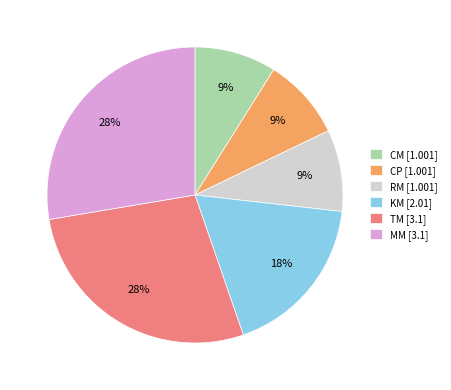

To the nearest percent, what percentage of the pie is RM?

9%